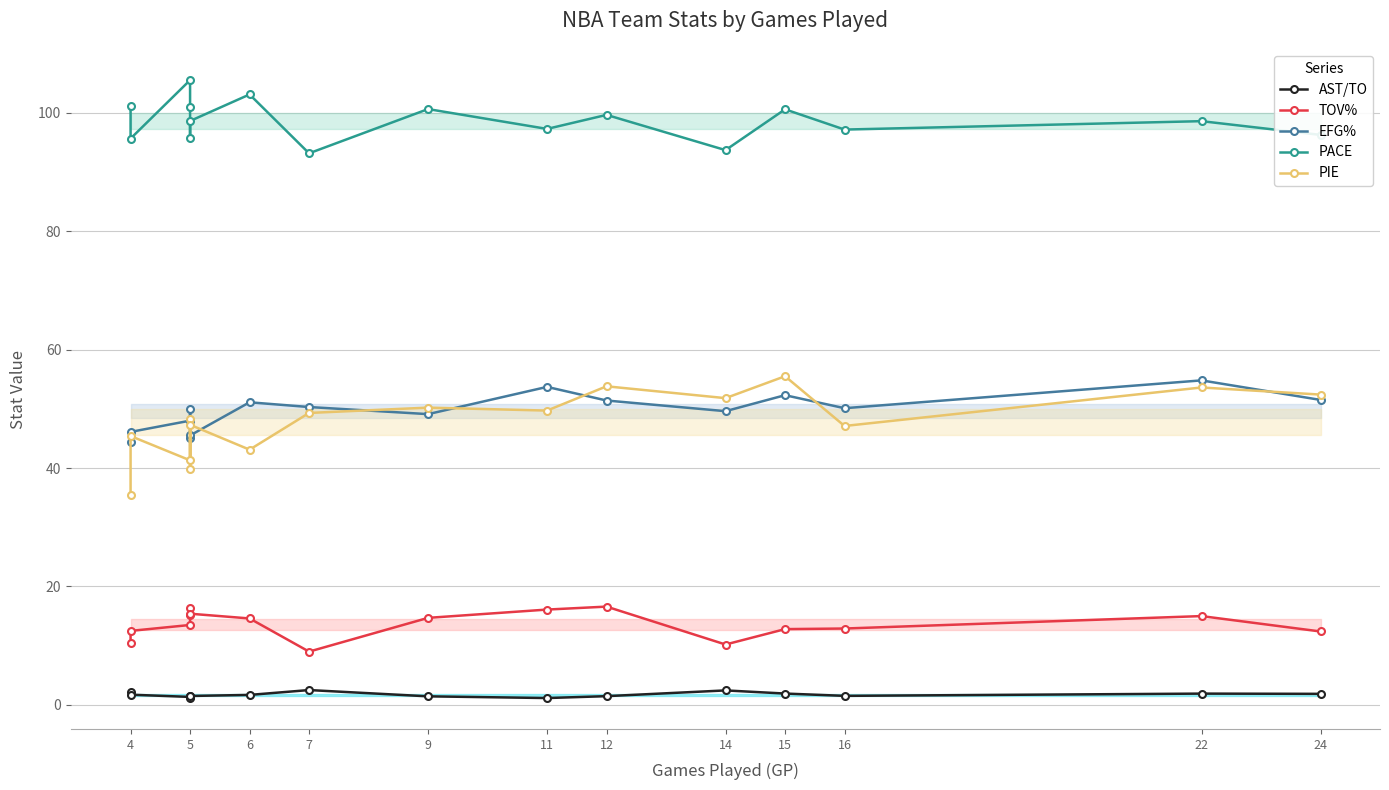

How many categories are shown in the chart?

16